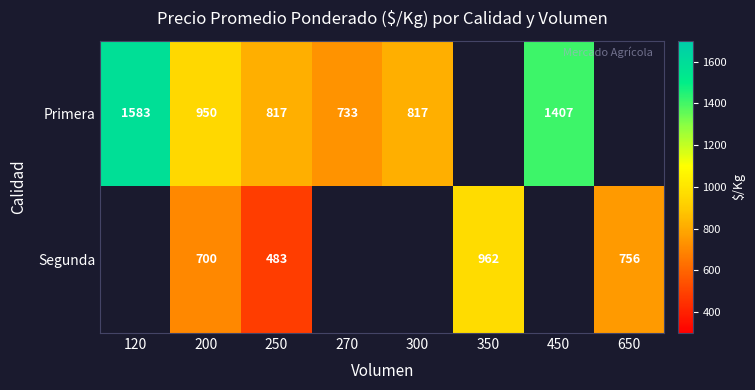

At which category does the chart reach its peak across all series?

120